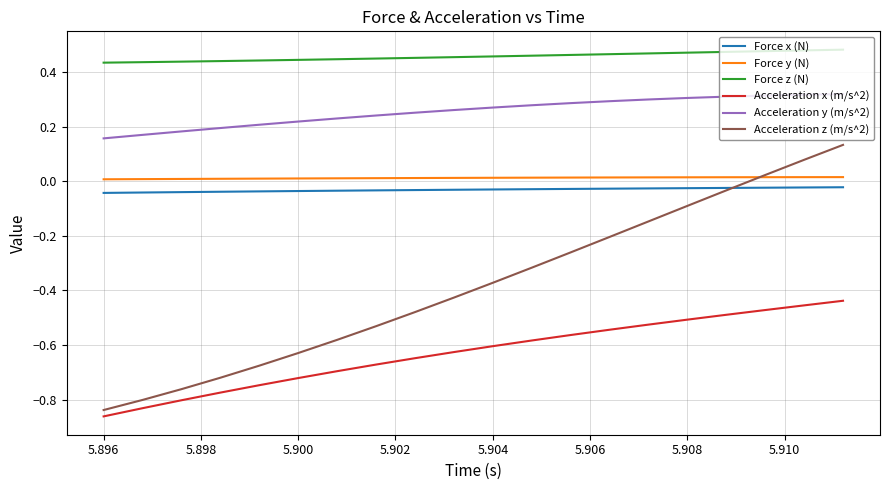

True or false: Acceleration z (m/s^2) and Force z (N) intersect in this chart.

False